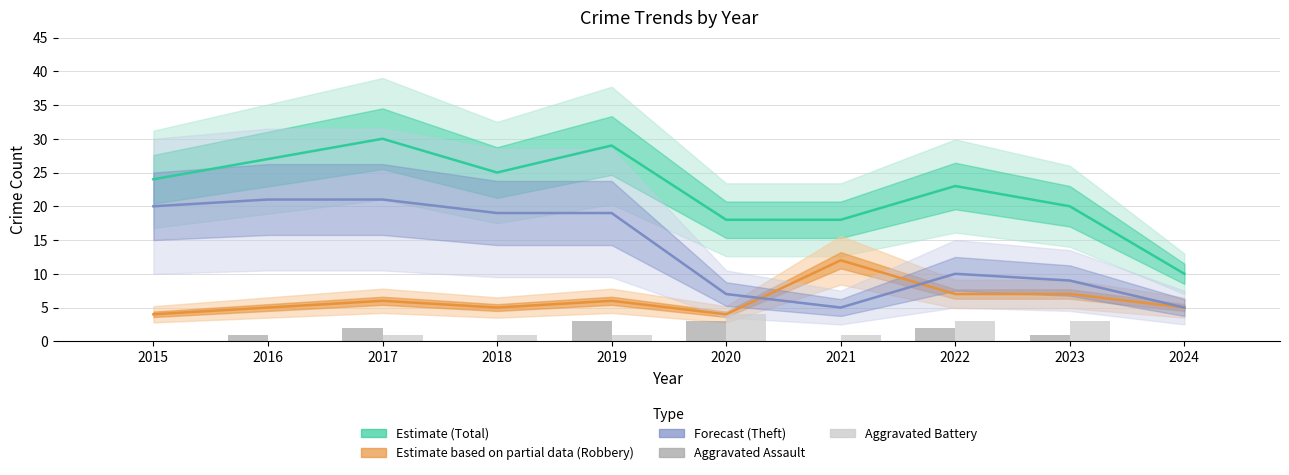

How many bars are there in total?

20